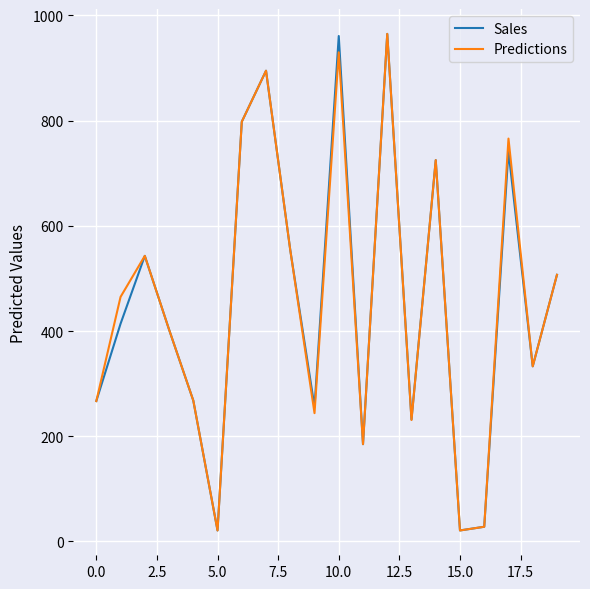

In Predictions, how many points are higher than both neighbors (excluding endpoints)?

6